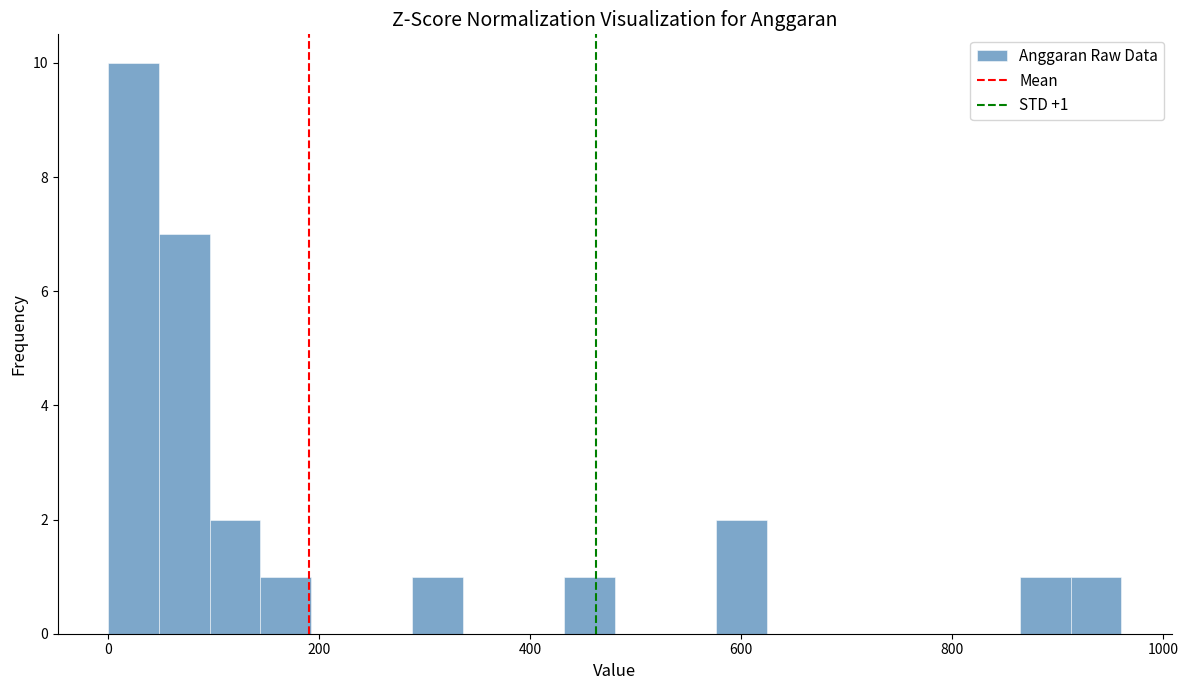

Around what value on the x-axis is the tallest bar? Give the approximate position of its centre, as read against the axis.

20